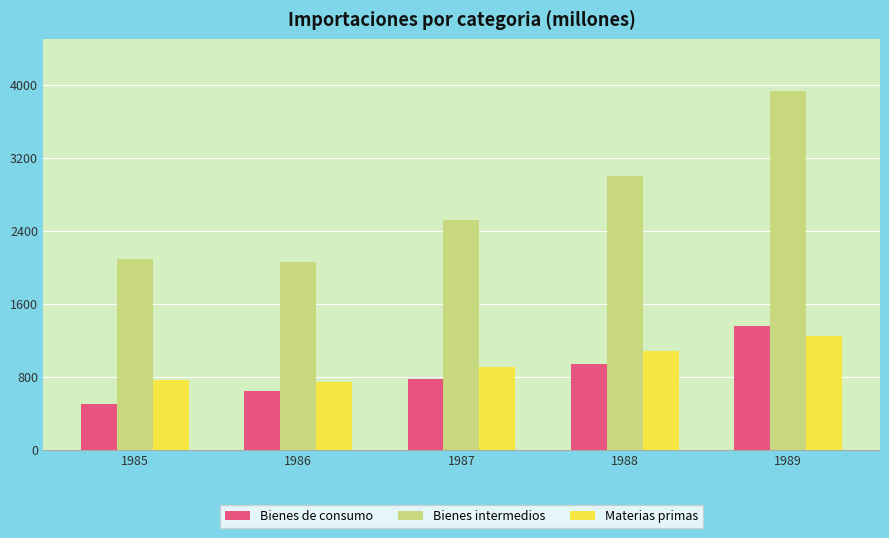

Rank the series at 1988 from lowest to highest value.

Bienes de consumo, Materias primas, Bienes intermedios